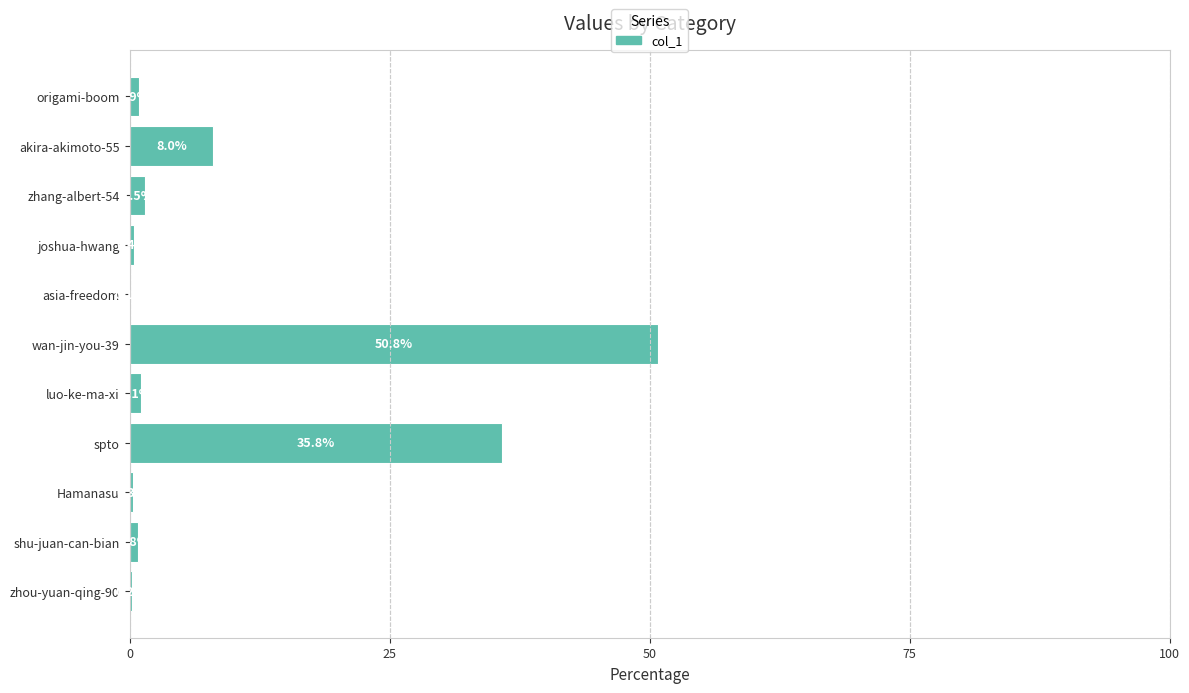

What is the change in value from spto to wan-jin-you-39?

+15.0